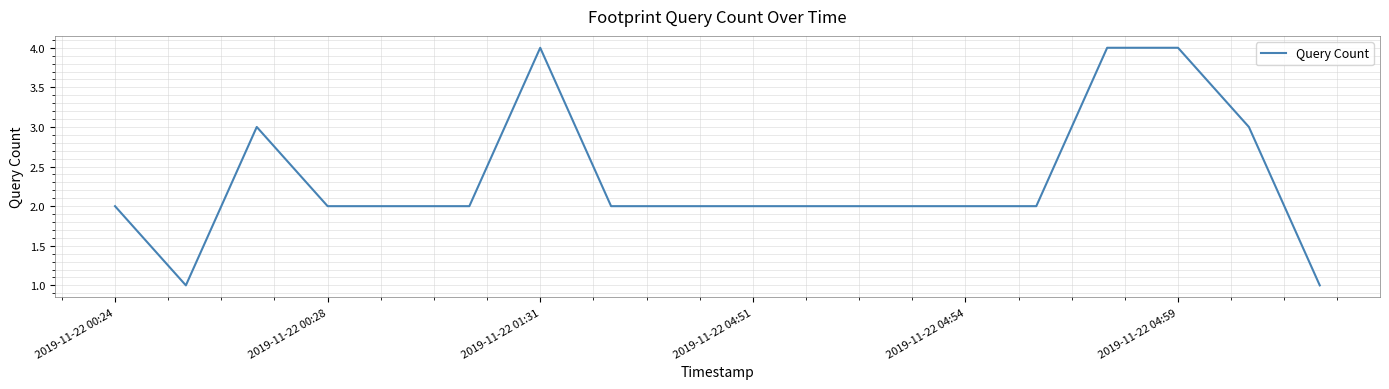

What is the maximum value shown in the chart?

4